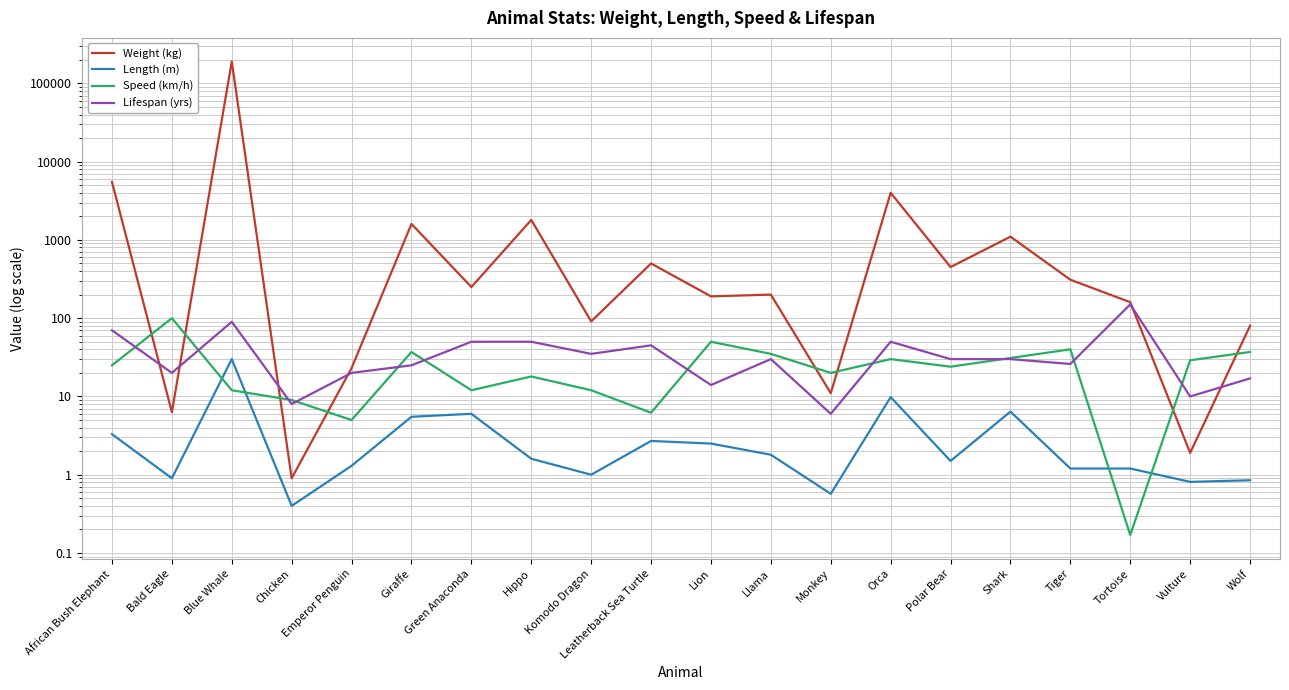

What is the total value across all series at Monkey?

37.6